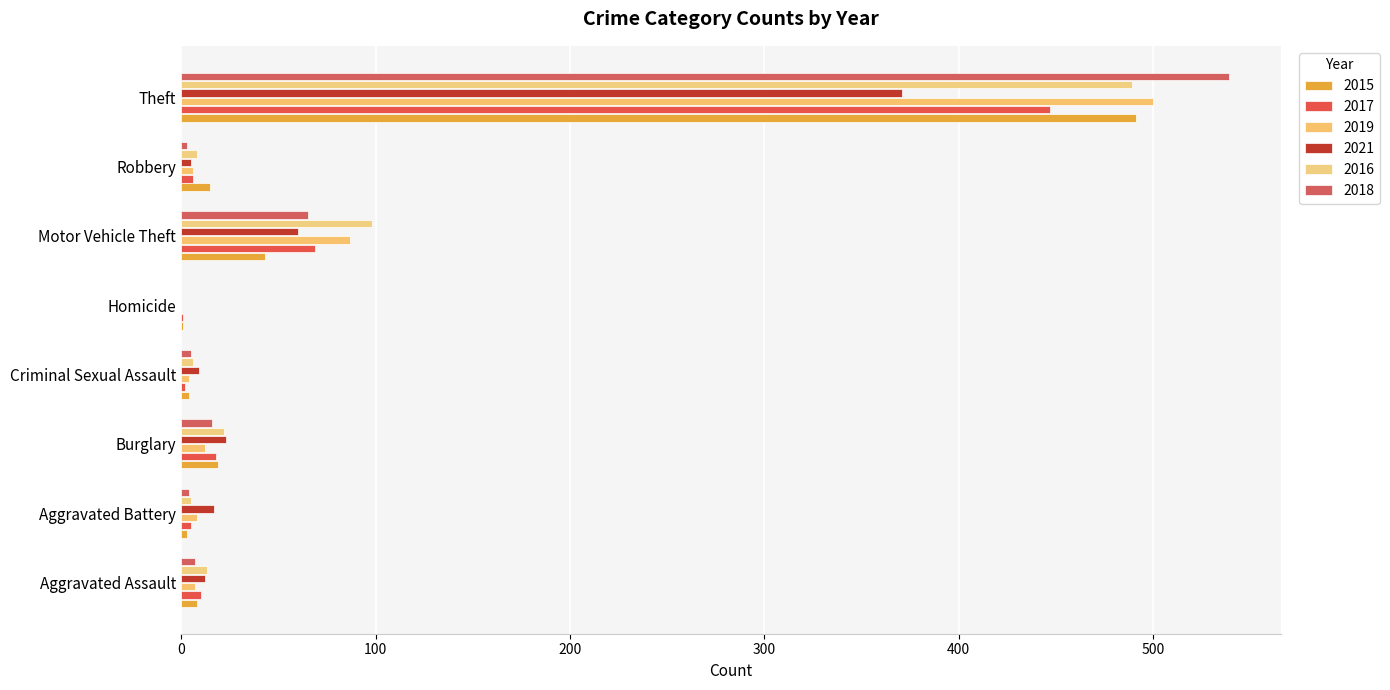

The value of 2019 at Theft is 500. True or false?

True